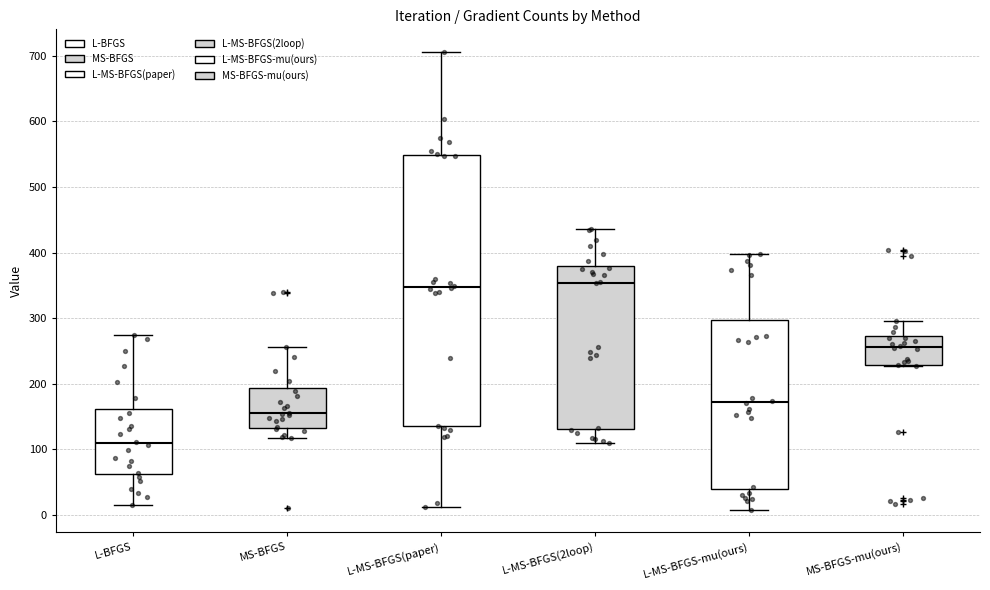

Reading left to right, transcribe this box plot: for each box, give where its median line is, the range the box spans, and where its two whiskers end, as read against the y-axis. The values are not printed on the chart, so give them approximately, as read against the axis.

L-BFGS: median 110, box 60 to 160, whiskers 20 to 270
MS-BFGS: median 160, box 130 to 190, whiskers 120 to 260
L-MS-BFGS(paper): median 350, box 140 to 550, whiskers 10 to 710
L-MS-BFGS(2loop): median 350, box 130 to 380, whiskers 110 to 440
L-MS-BFGS-mu(ours): median 170, box 40 to 300, whiskers 10 to 400
MS-BFGS-mu(ours): median 260, box 230 to 270, whiskers 230 to 300